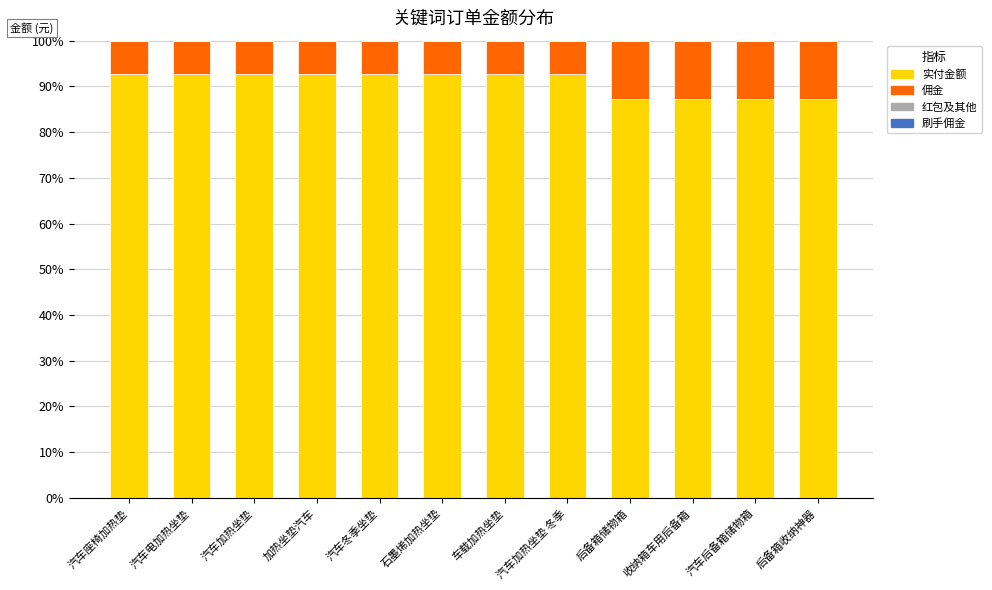

What is the total value across all series at 汽车冬季坐垫?

100.0